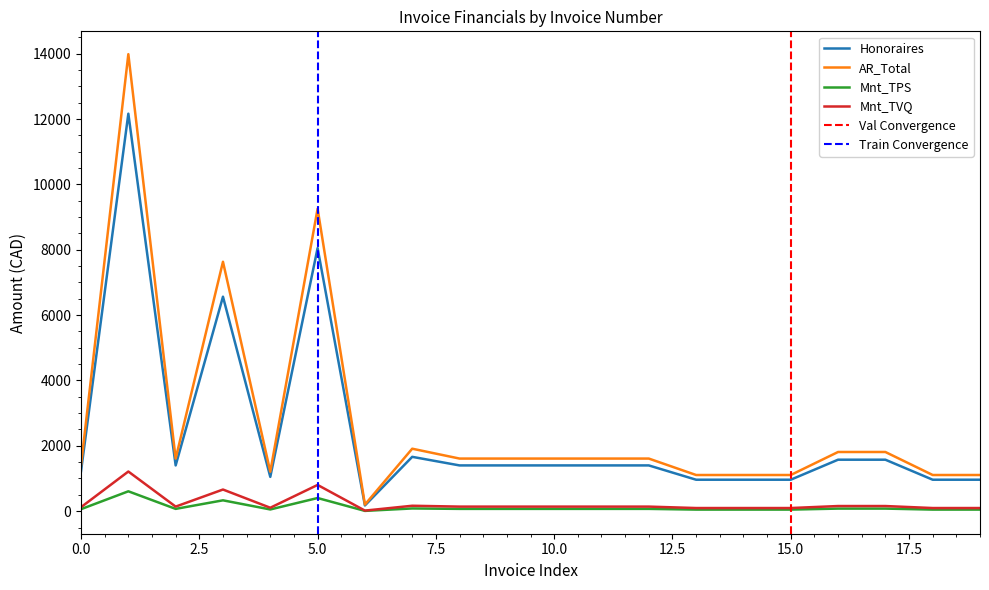

Is it true that AR_Total equals 869.1 at 24340?

False